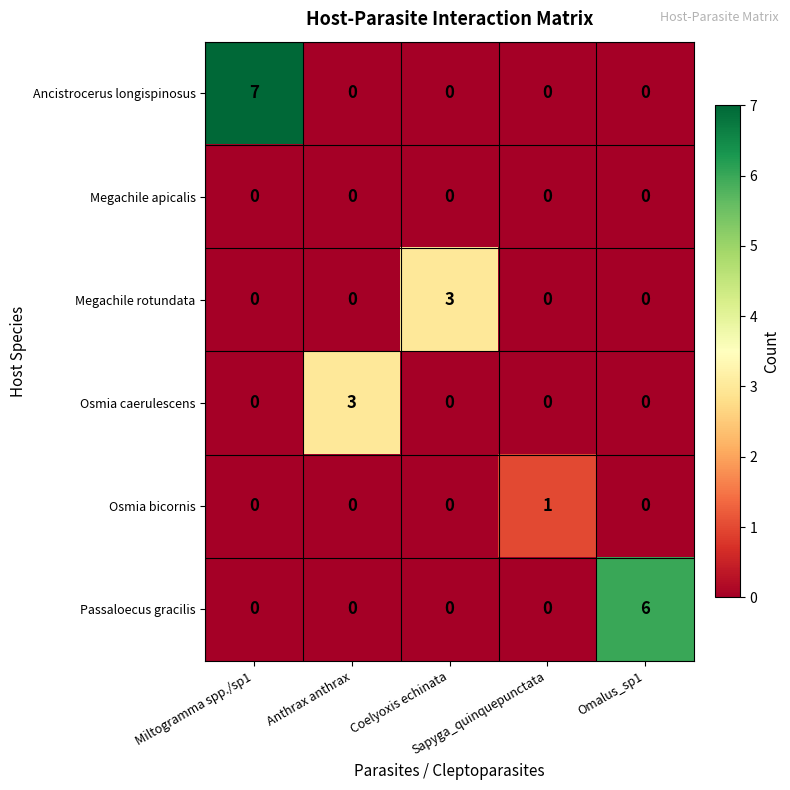

How many Osmia caerulescens values are between 0 and 1?

4